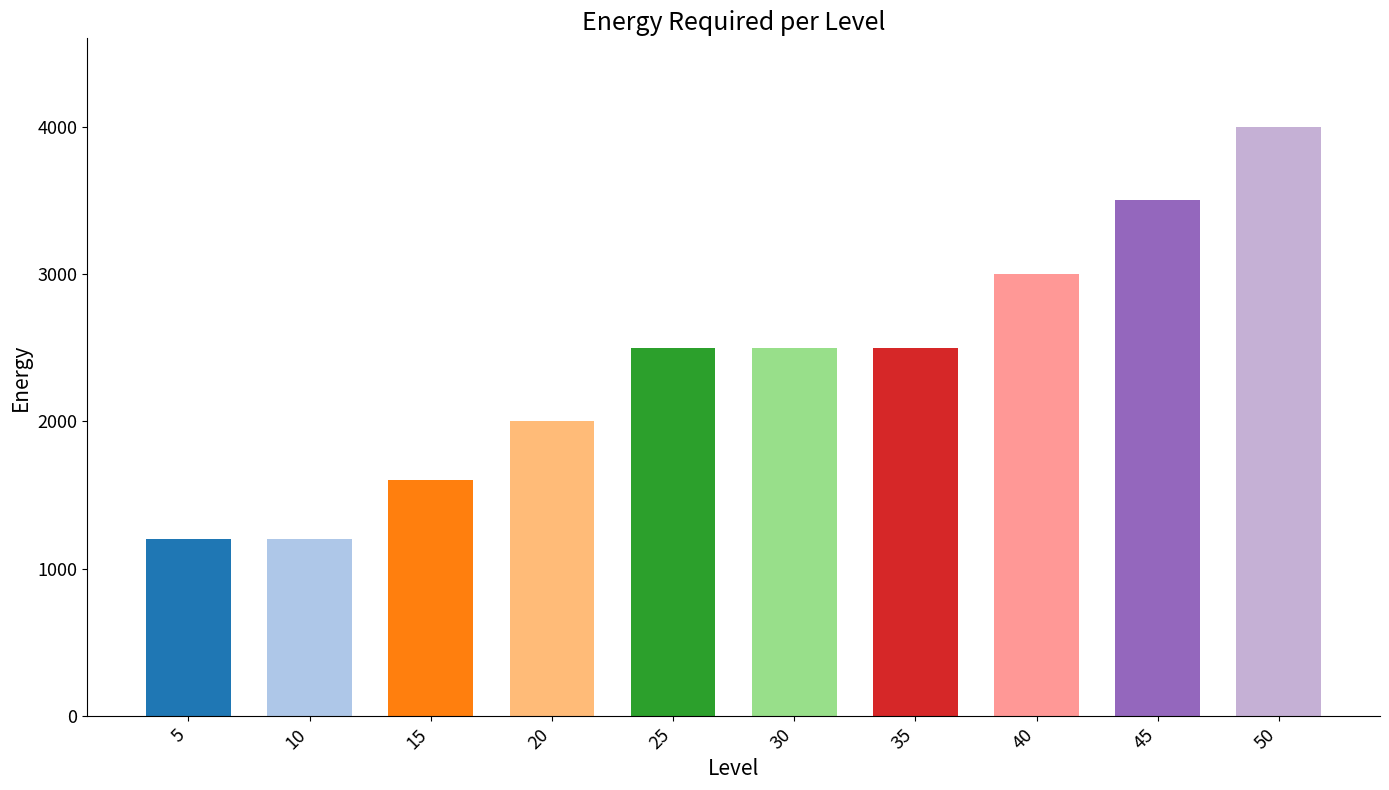

What is the change in value from 10 to 20?

+800